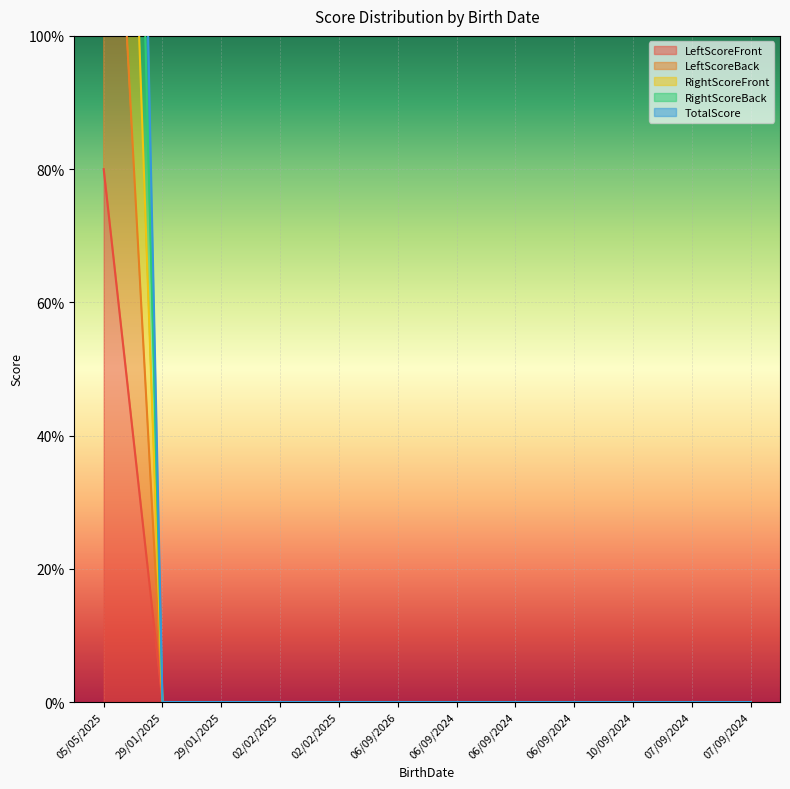

What is the difference between the maximum and second lowest values in the LeftScoreBack series?

252